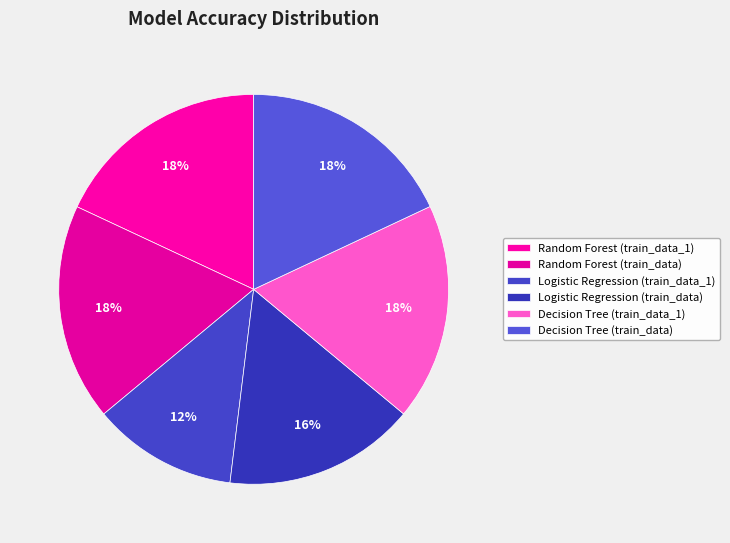

Do Random Forest (train_data) and Decision Tree (train_data_1) together represent more than half of the pie?

No